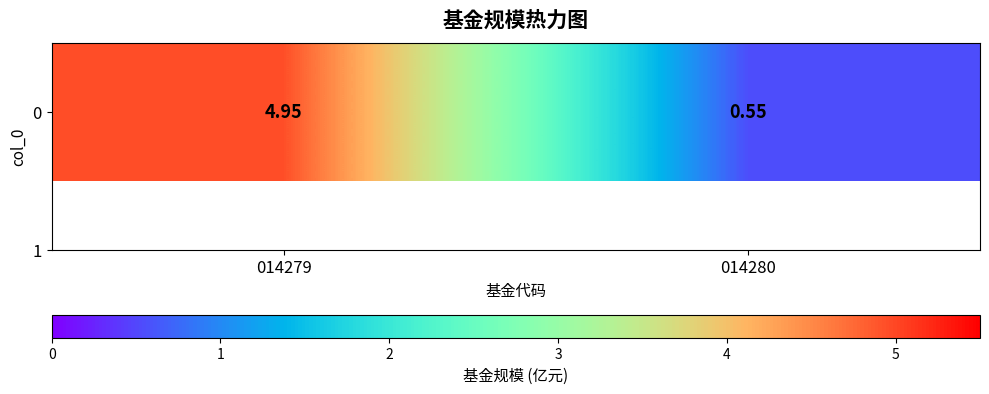

List the labels in order of value, largest first.

014279, 014280